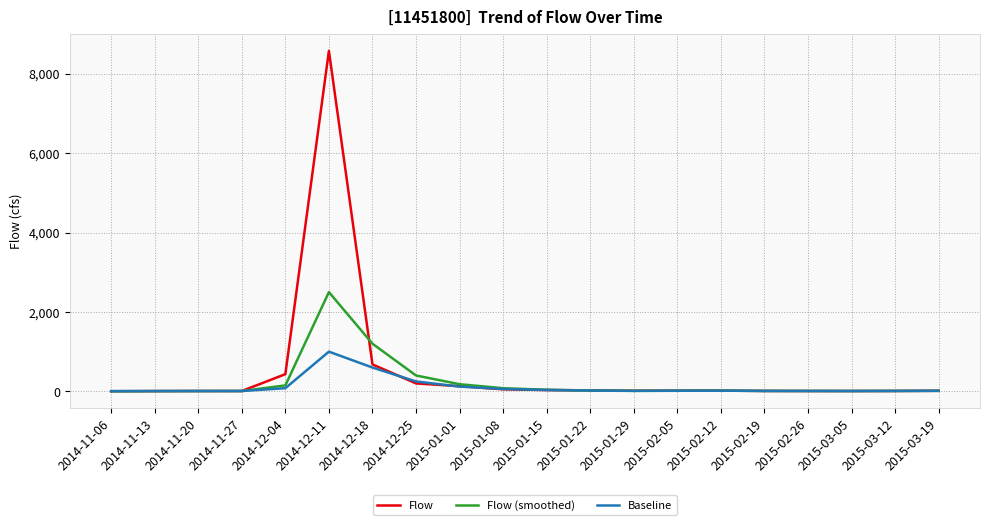

Which category has the highest value across all series?

2014-12-11